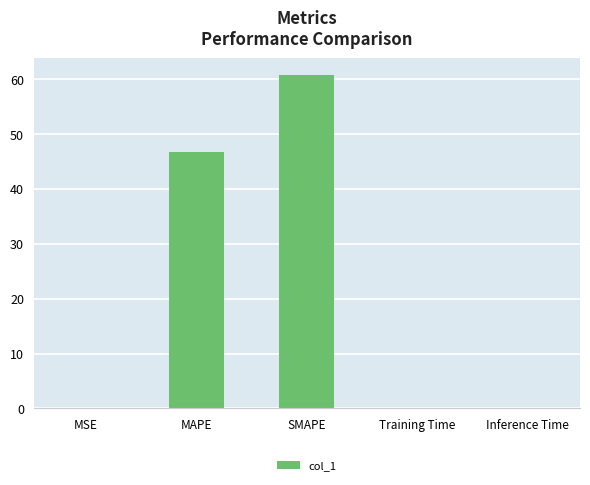

What is the change in value from SMAPE to Training Time?

-60.7